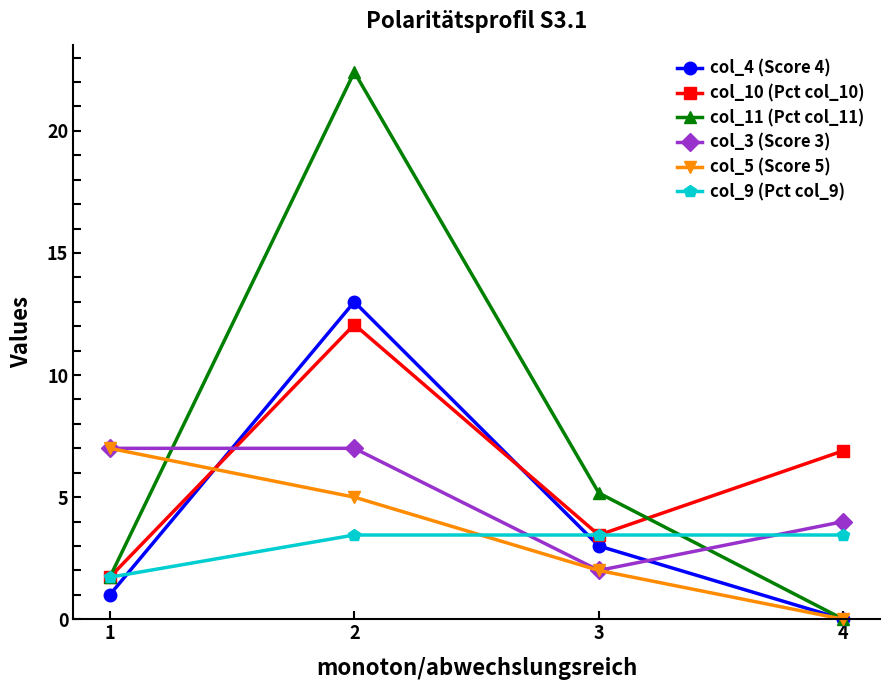

Count the number of categories in the chart.

4